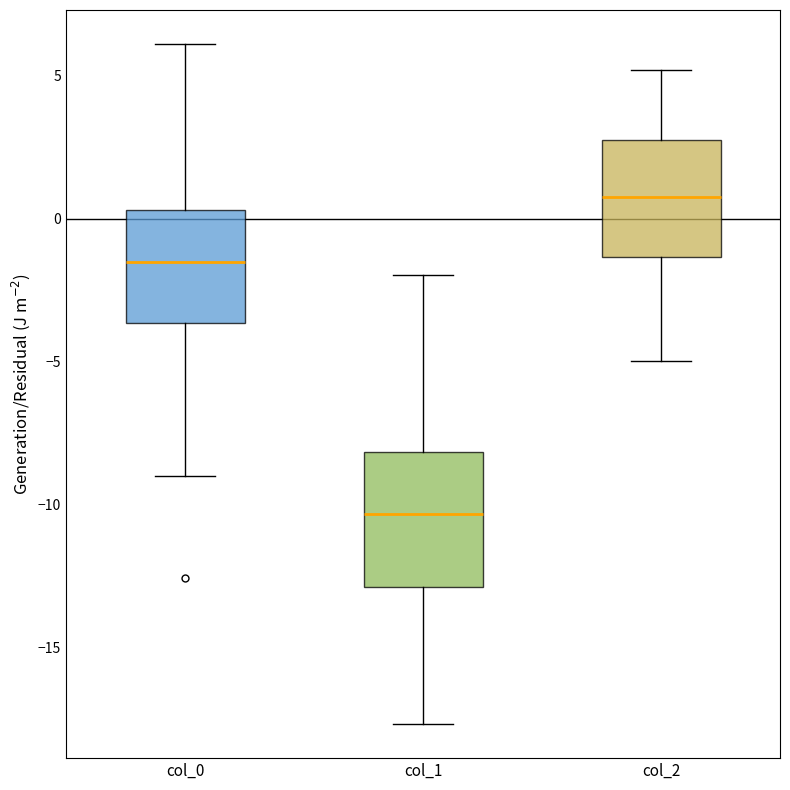

Which box's median line is the highest?

col_2